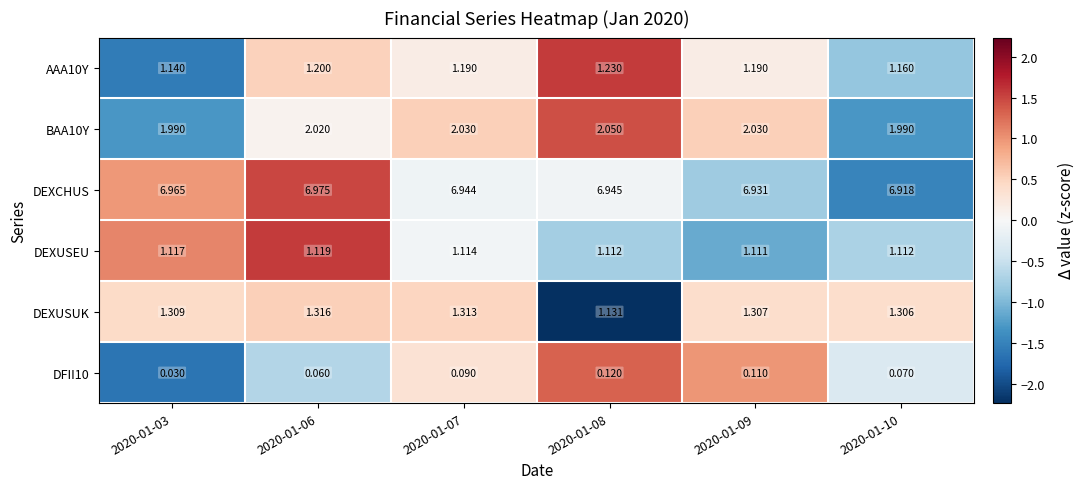

At which category is the sum across all series the highest?

2020-01-06